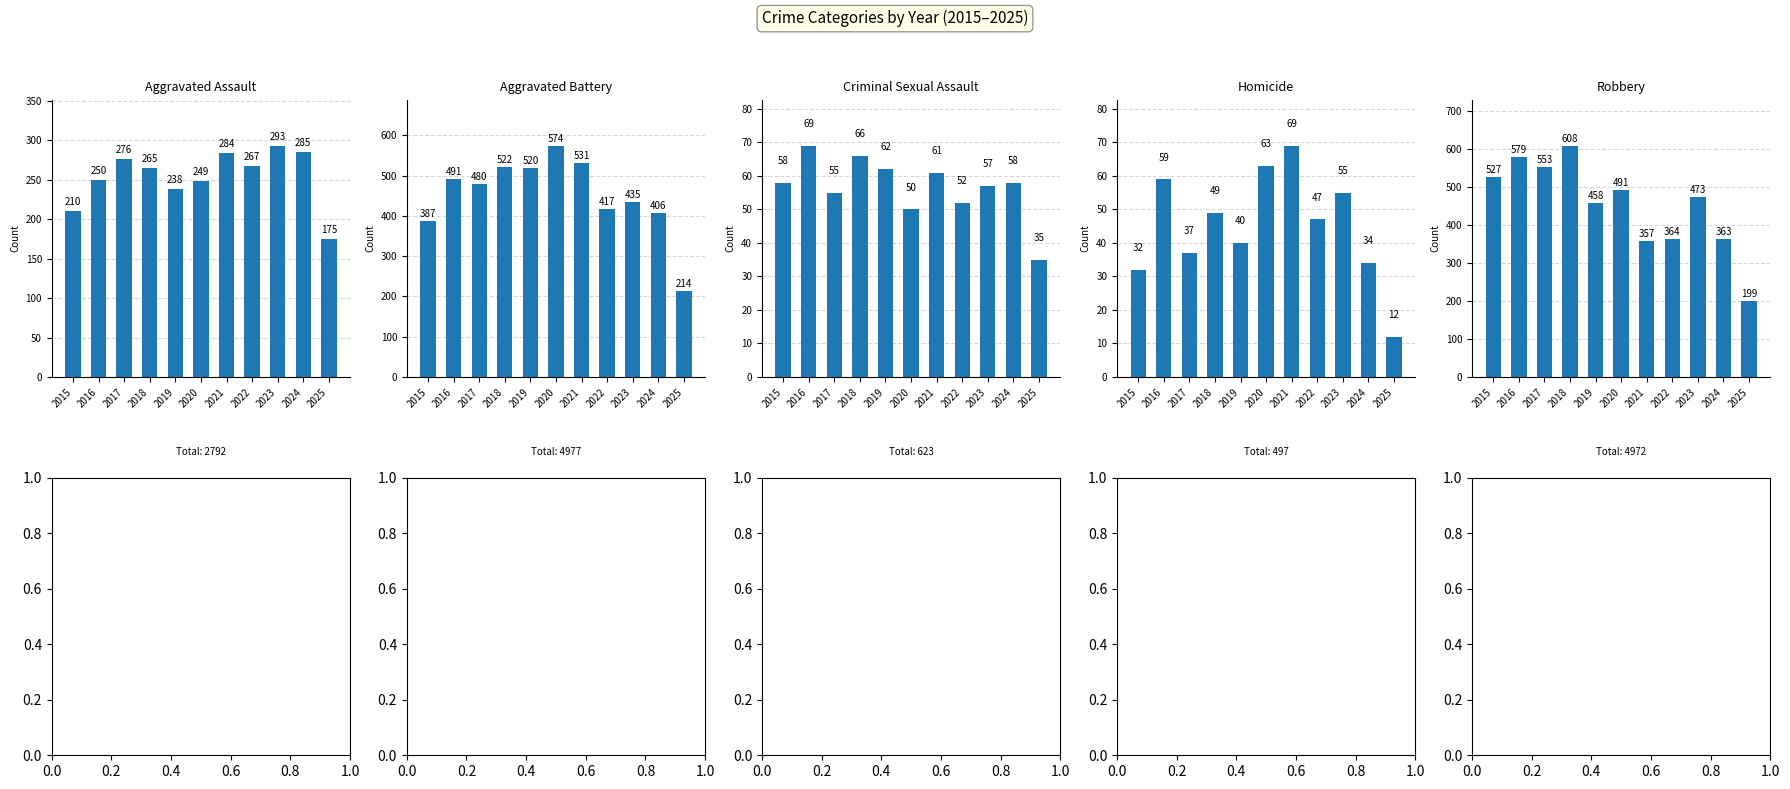

How many values in the Aggravated Assault series exceed 265?

5